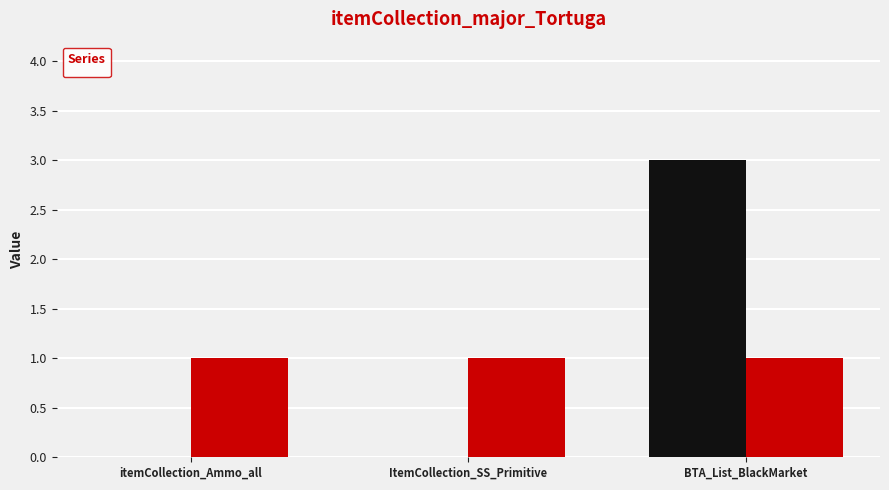

List the labels in order of value, smallest first.

itemCollection_Ammo_all, ItemCollection_SS_Primitive, BTA_List_BlackMarket